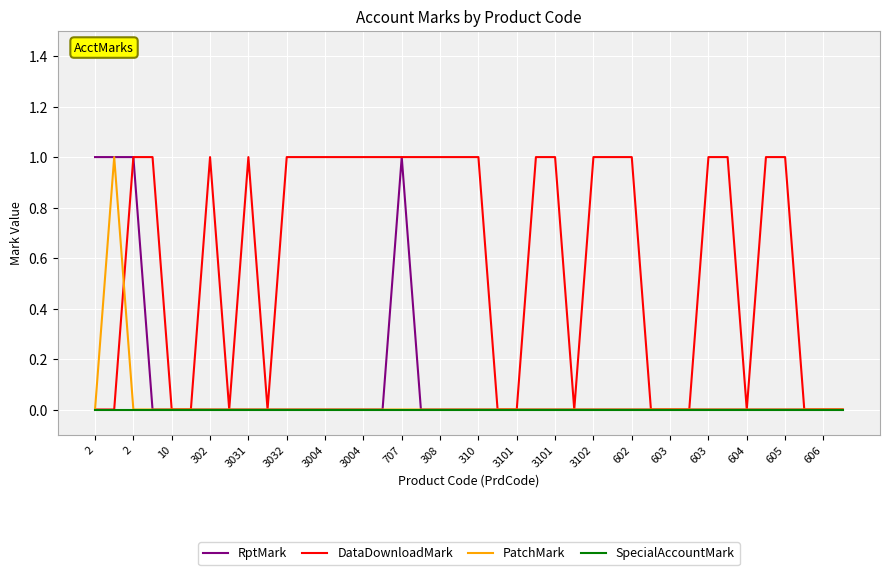

Does the chart have visible grid lines?

Yes